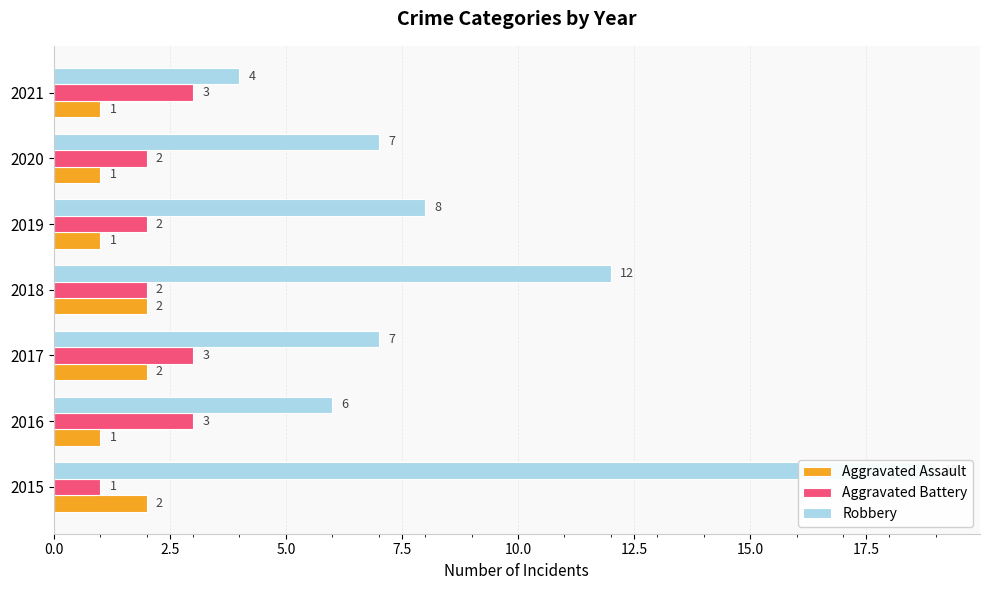

What is the highest value of the Robbery series?

19